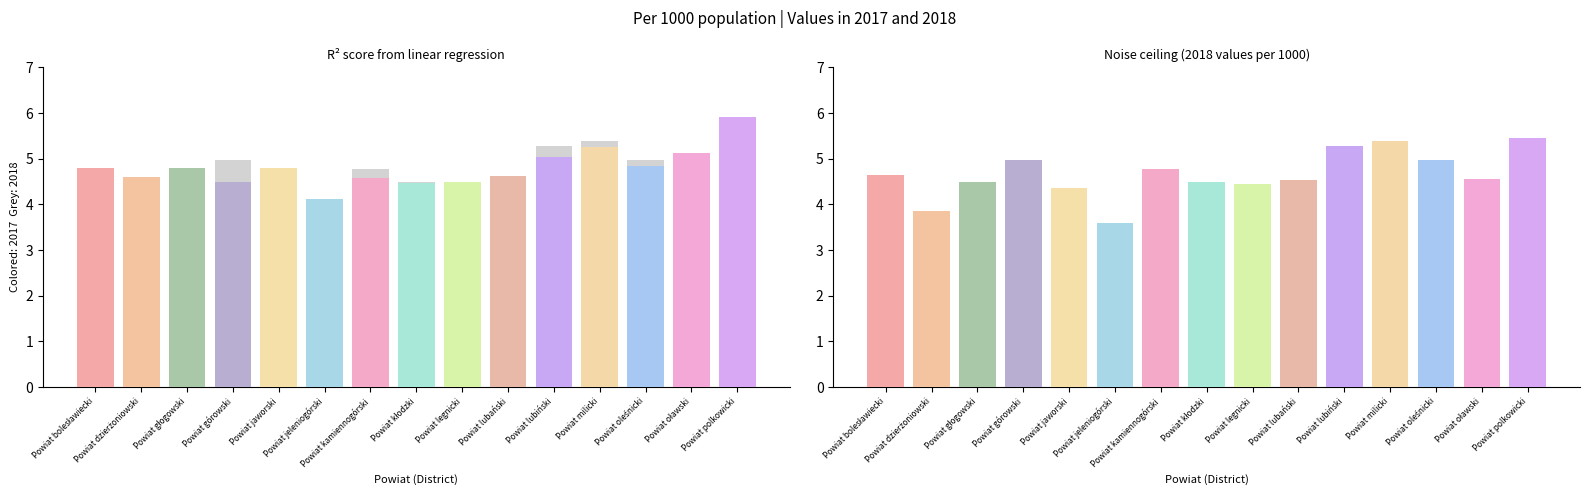

True or false: 2017 has a value of 2.7 at Powiat jaworski.

False